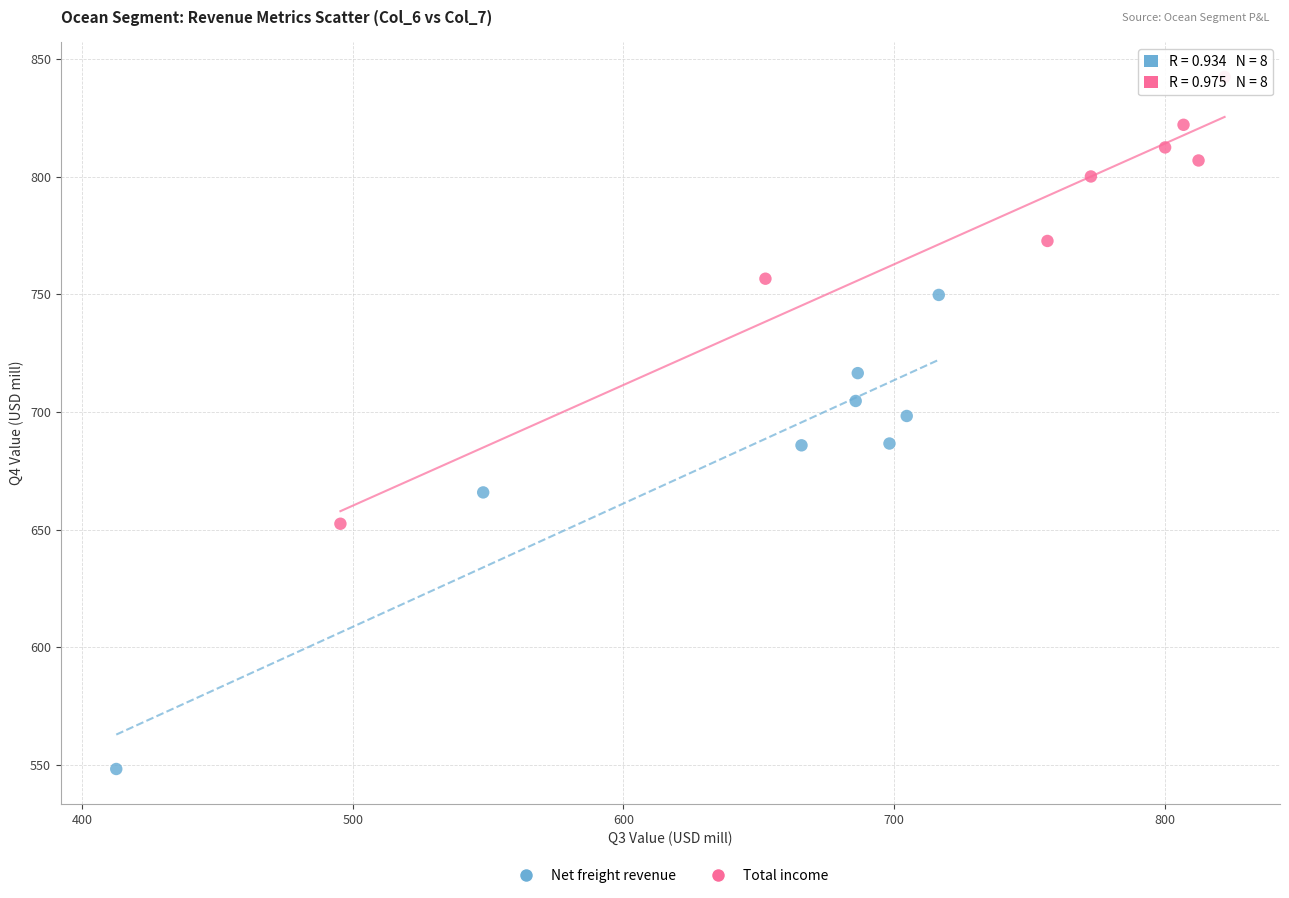

Which series has the widest spread of Y values?

Net freight revenue